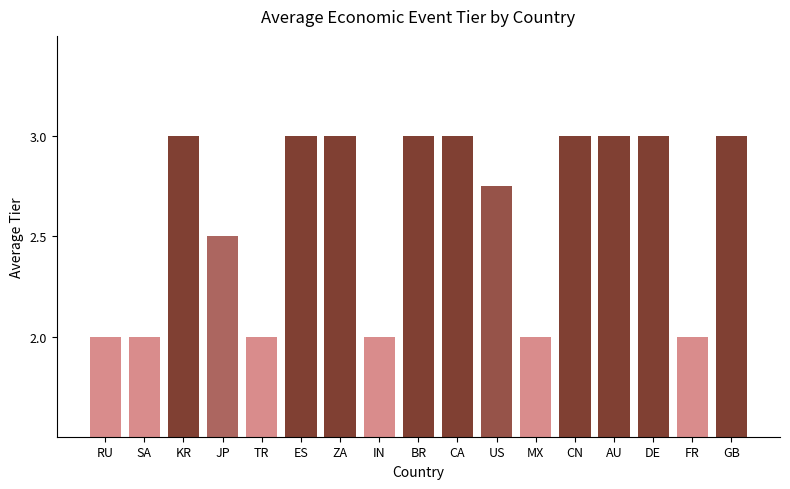

Does the chart contain stacked bars?

No